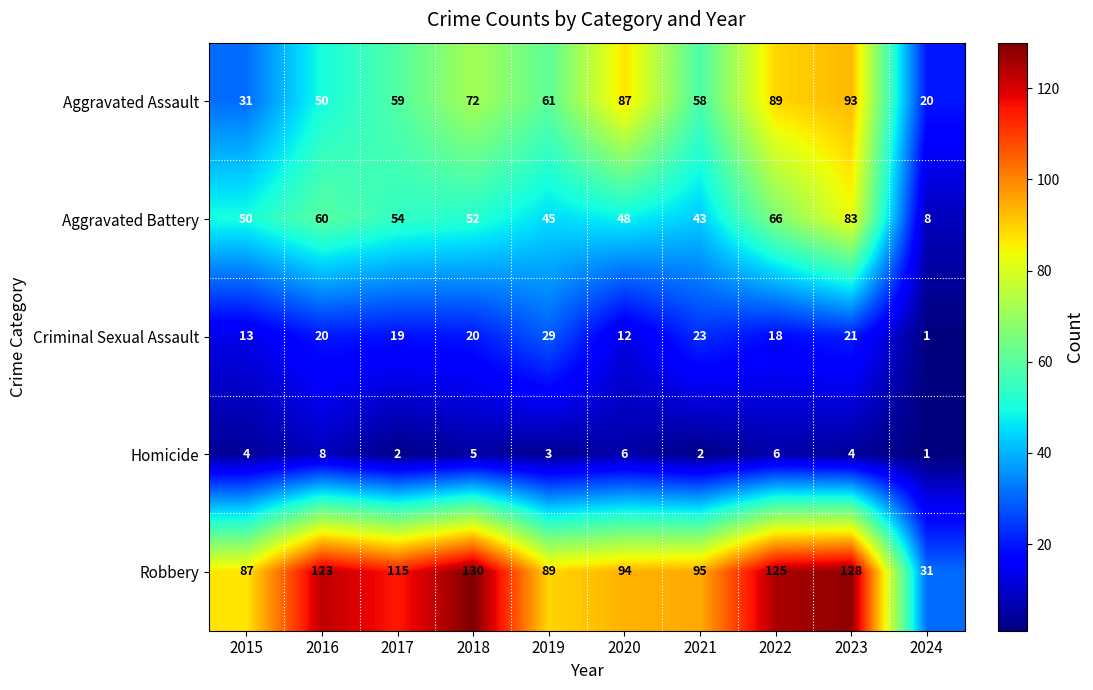

Rank the series by their maximum value, from lowest to highest.

Homicide, Criminal Sexual Assault, Aggravated Battery, Aggravated Assault, Robbery